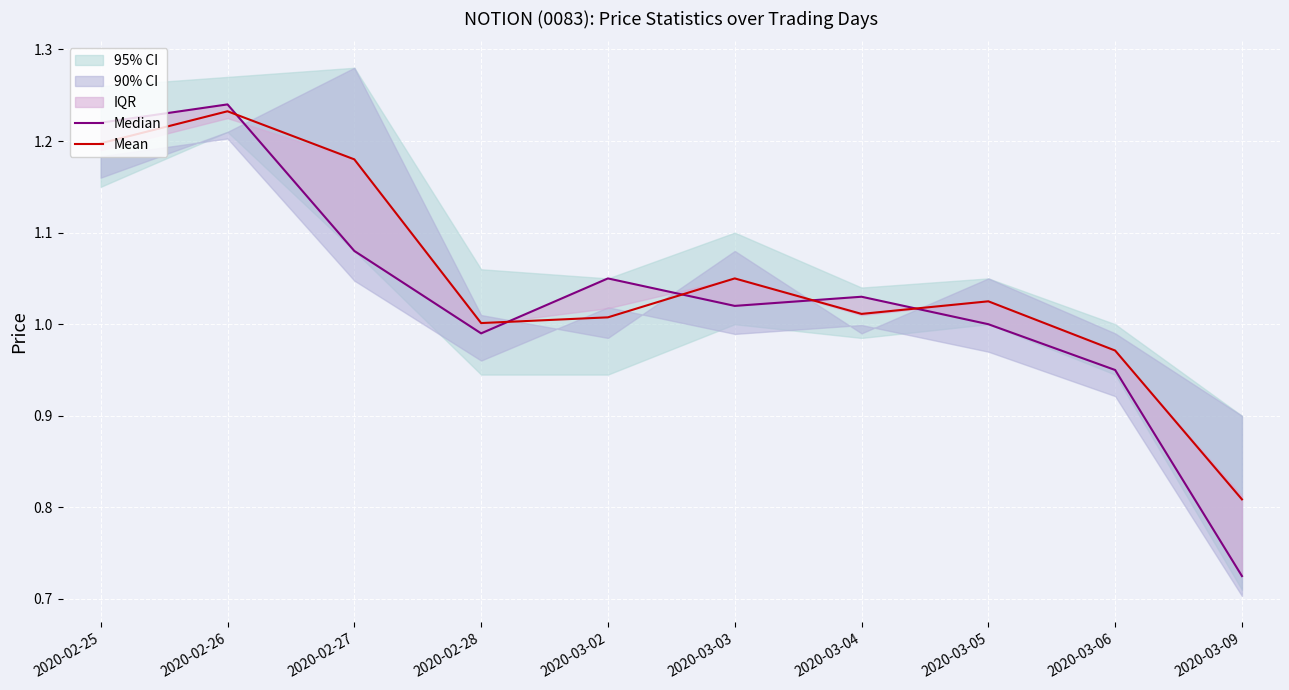

At which category does the chart reach its peak across all series?

2020-02-26